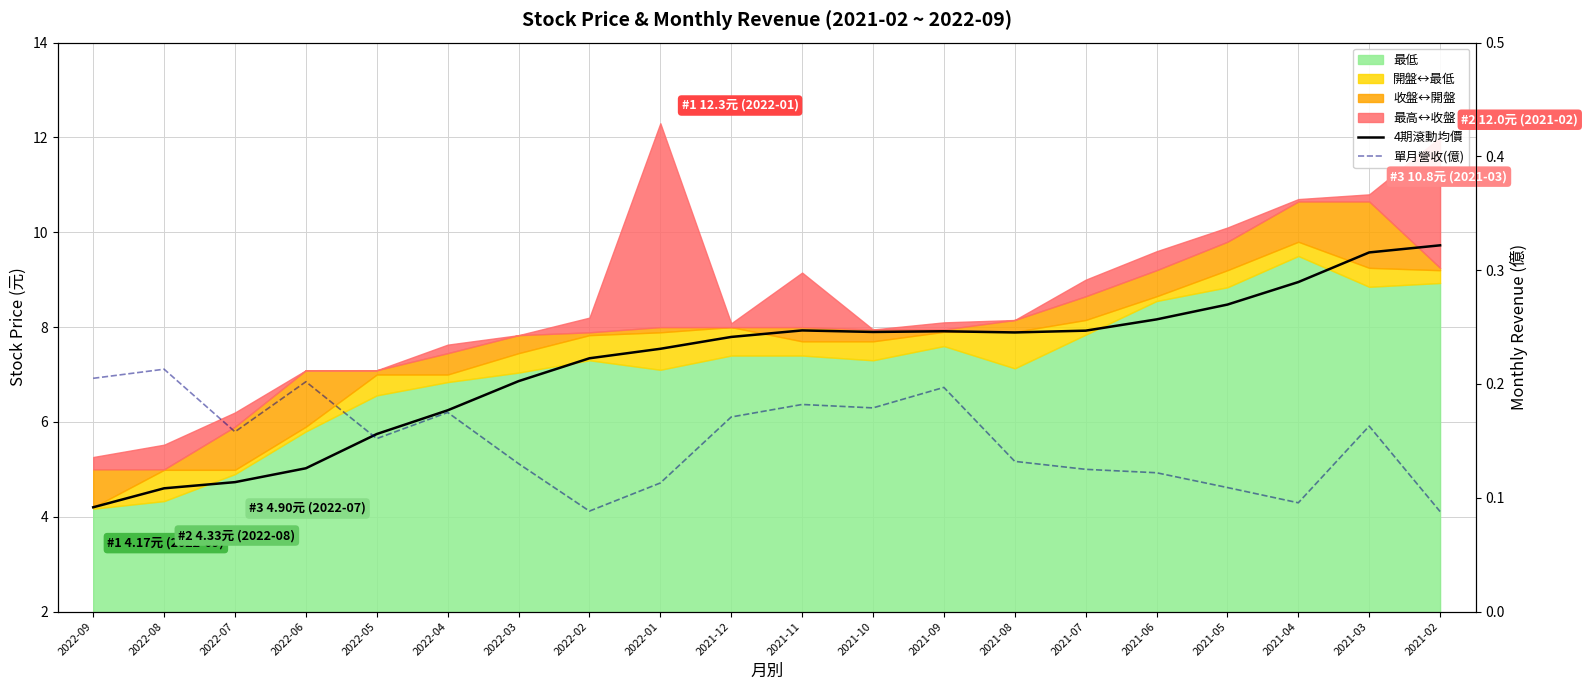

What value does the 4期滾動均價 series have at 2022-07?

4.7